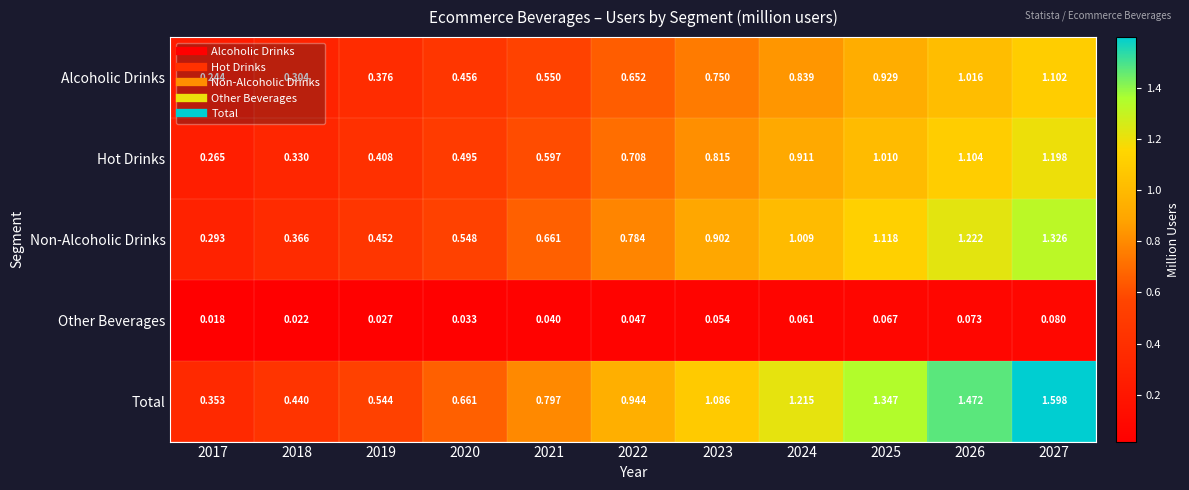

Rank the series at 2022 from highest to lowest value.

Total, Non-Alcoholic Drinks, Hot Drinks, Alcoholic Drinks, Other Beverages